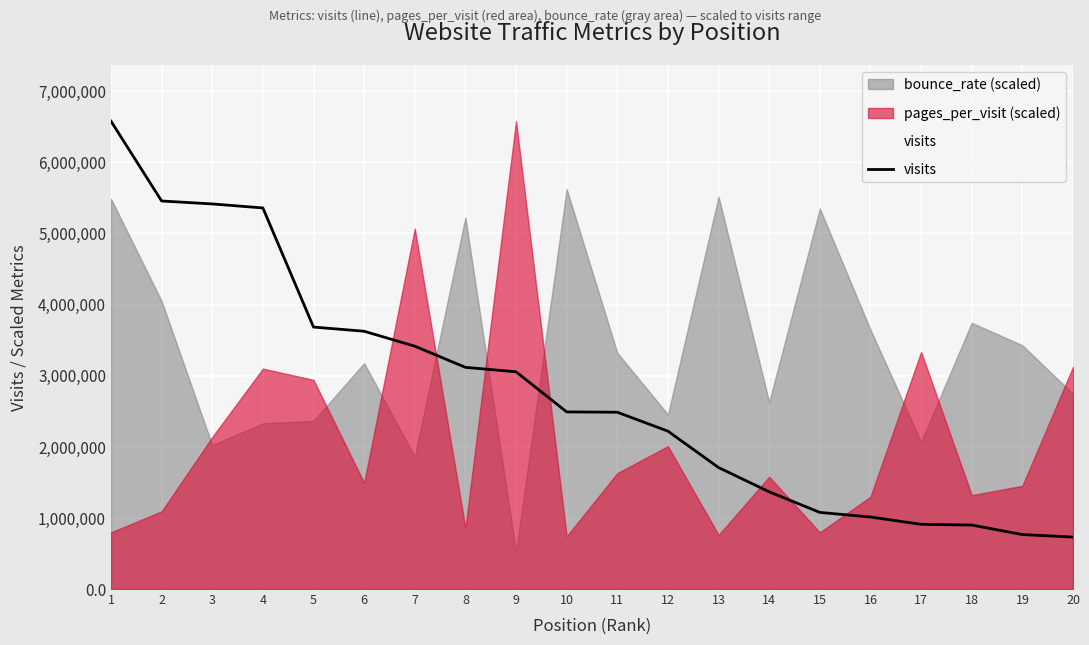

What is the maximum value shown in the chart?

6577855.0